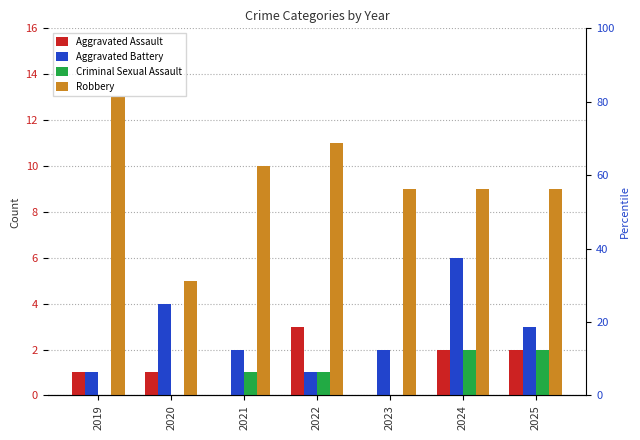

Is it true that Aggravated Assault equals 1 at 2019?

True